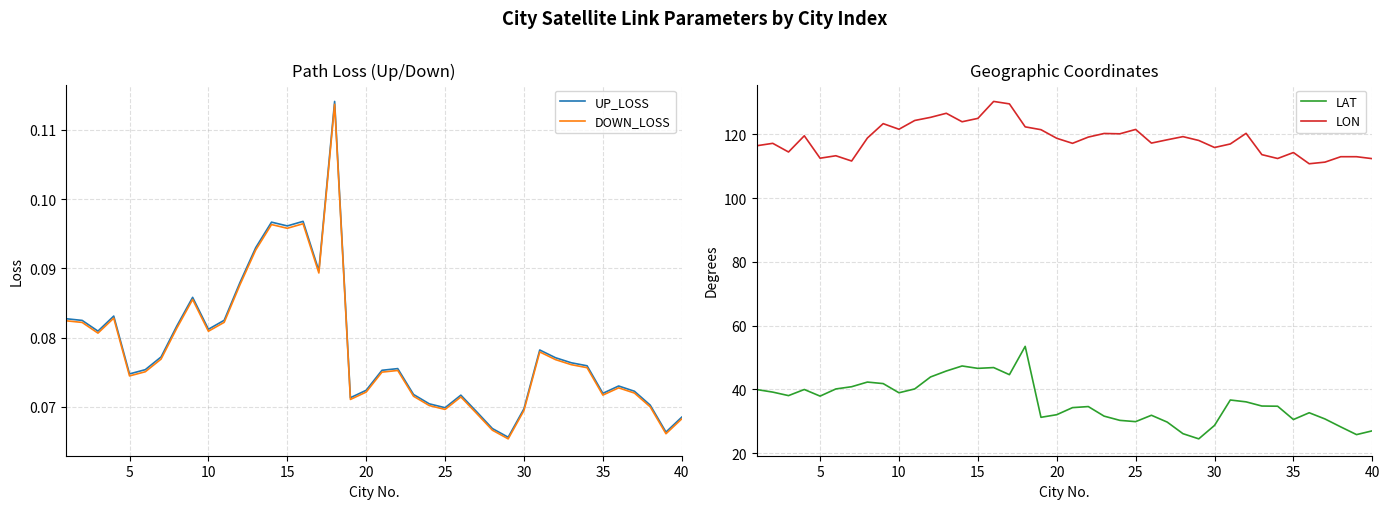

What is the value of the LAT point at the 9th from the left?

41.8